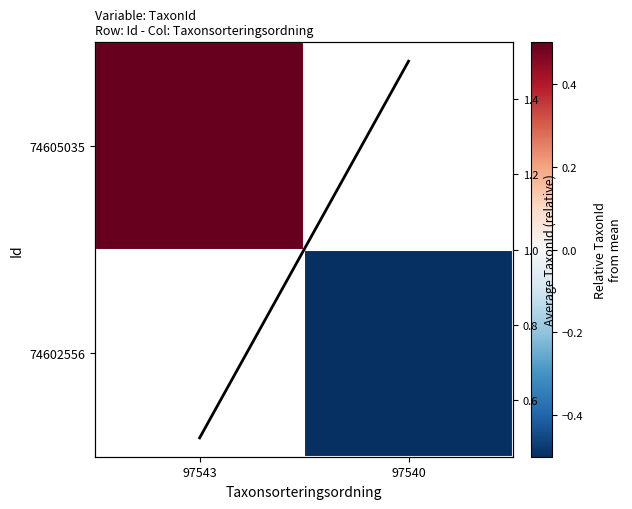

At how many categories does at least one series exceed 0?

2